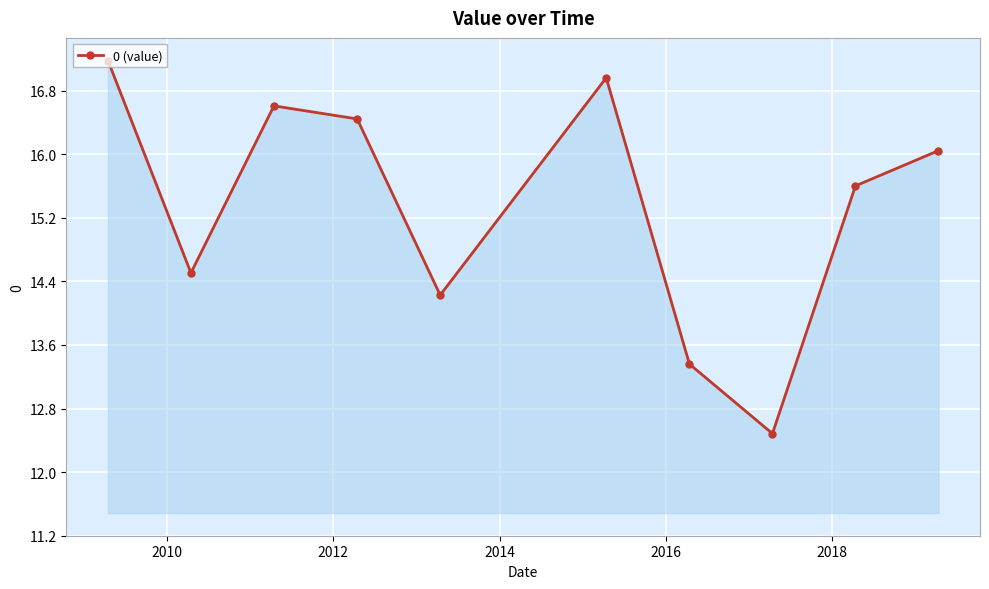

How many interior local valleys (lower than both neighbors) does the data have?

3